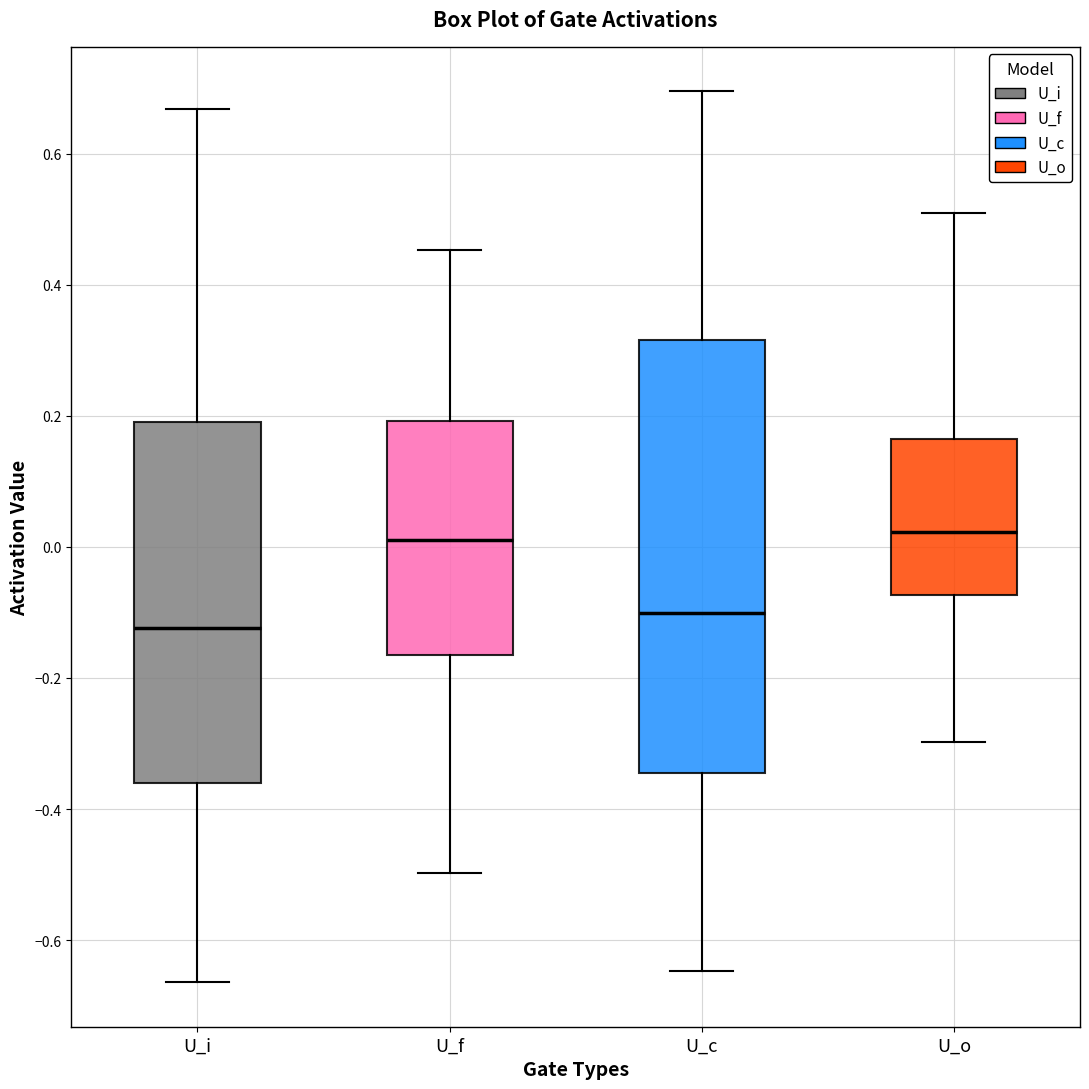

Where does the upper whisker of the box for U_i end on the y-axis? The values are not printed on the chart, so give them approximately, as read against the axis.

0.66